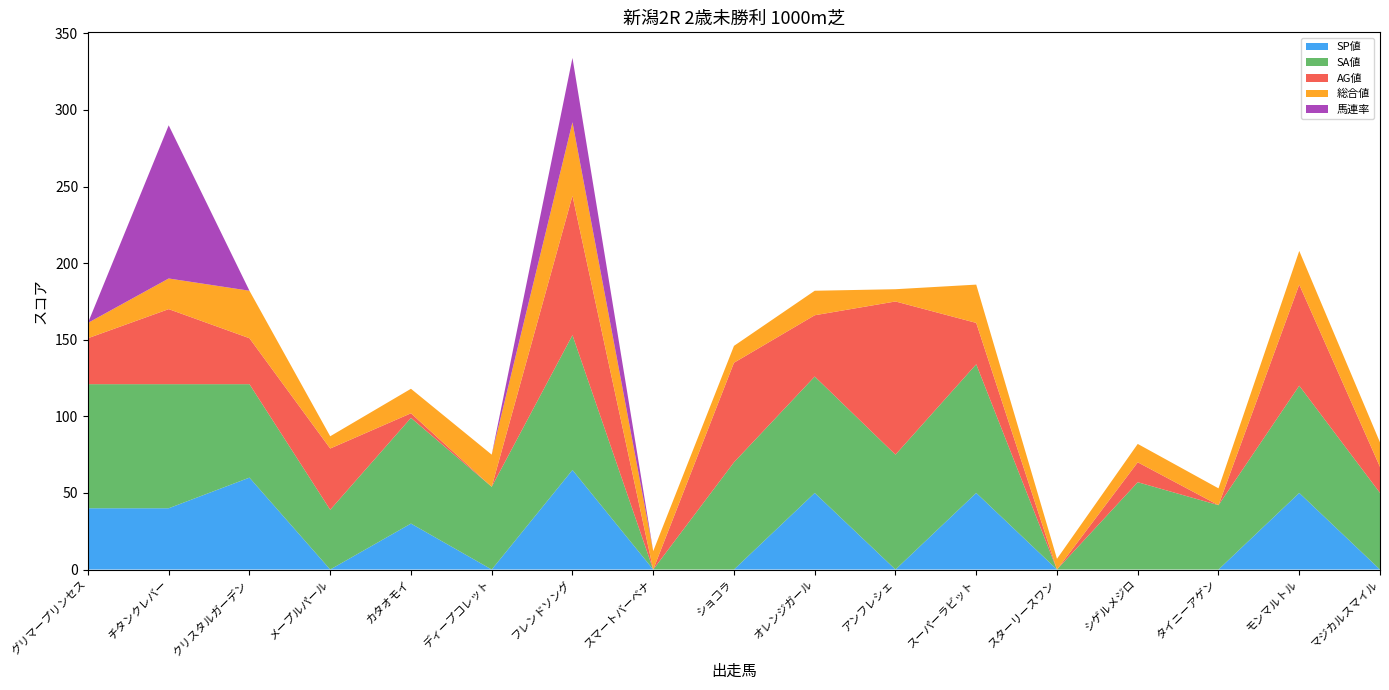

Reading left to right, transcribe all the data shown in this chart.

SP値: 40	40	60	0	30	0	65	0	0	50	0	50	0	0	0	50	0
SA値: 81	81	61	39	69	54	88	0	70	76	75	84	0	57	42	70	50
AG値: 30	49	30	40	3	0	91	0	65	40	100	27	0	13	0	66	17
総合値: 10	20	31	8	16	21	48	12	11	16	8	25	7	12	11	22	16
馬連率: 0	100	0	0	0	0	42	0	0	0	0	0	0	0	0	0	0